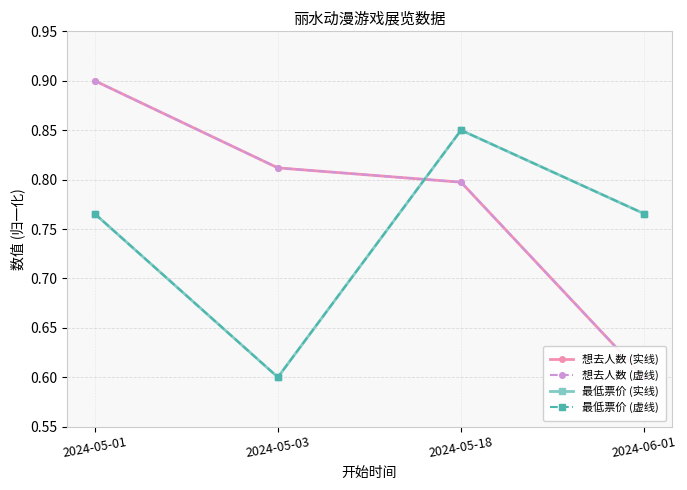

Which label corresponds to the largest value in the chart?

2024-05-01